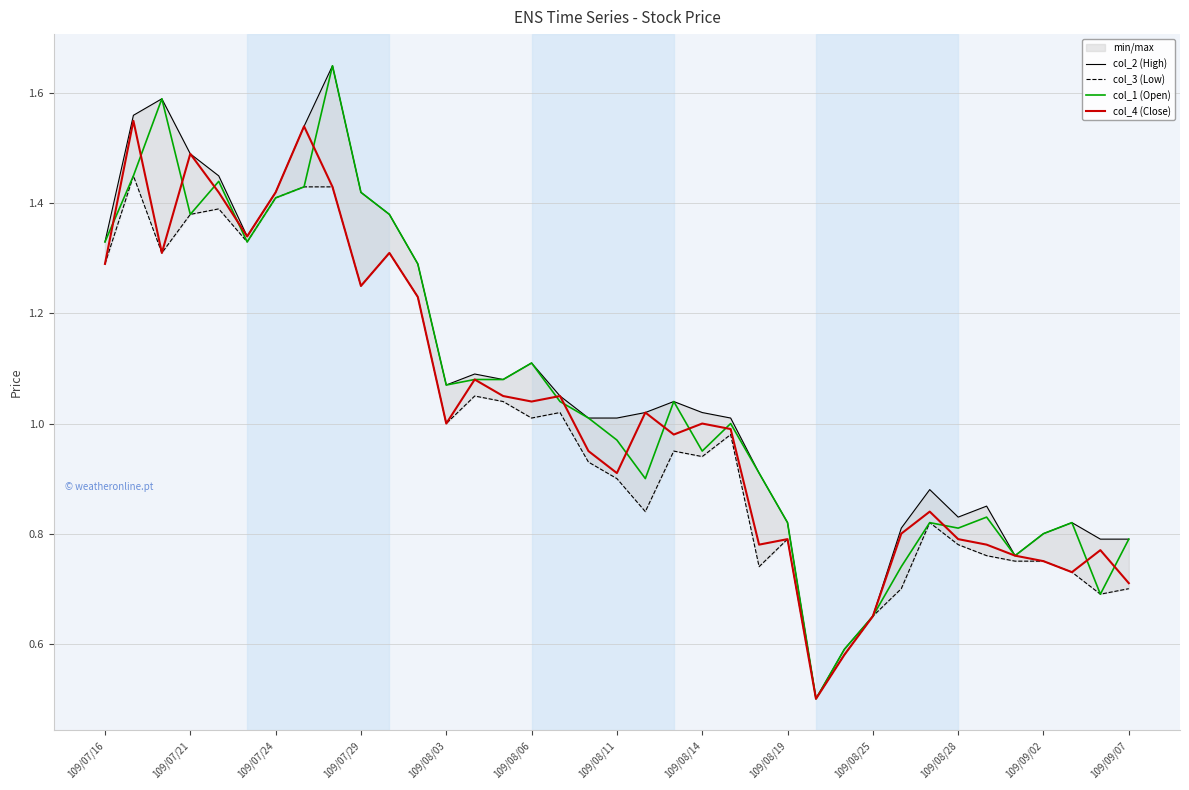

How many categories are shown in the chart?

37